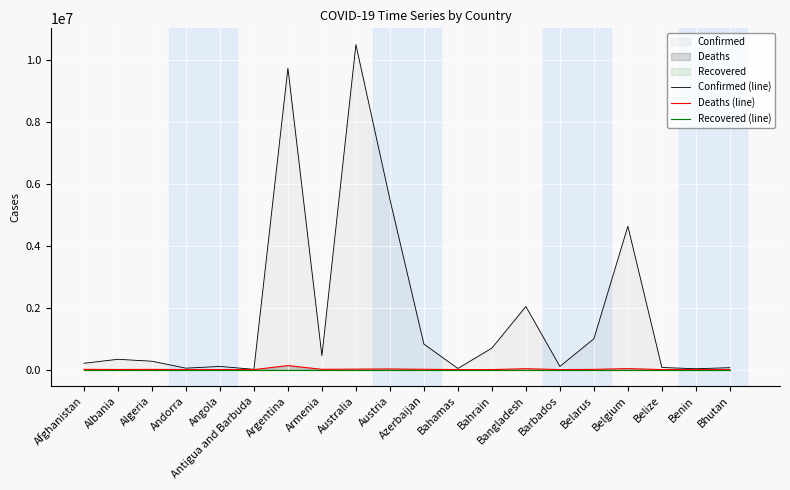

The value of Confirmed (line) at Bangladesh is 3100660. True or false?

False